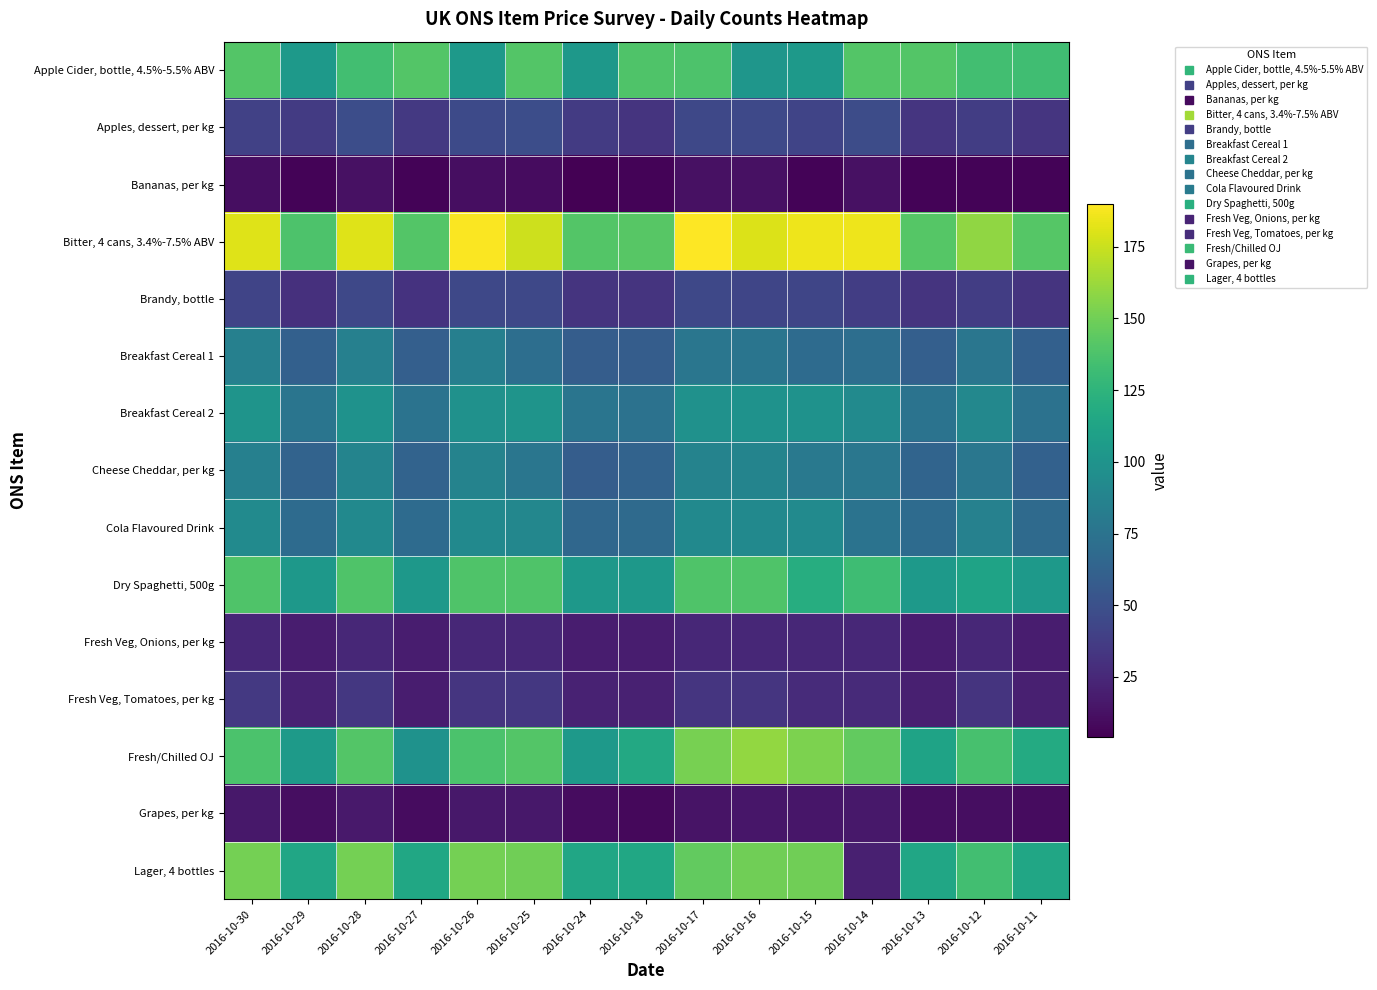

Which has a higher value, 2016-10-18 or 2016-10-30?

2016-10-30